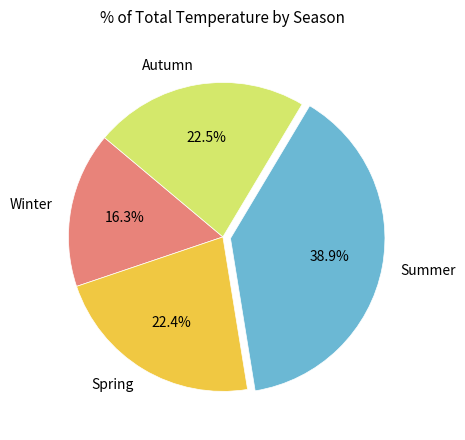

Is there a majority slice in this chart?

No